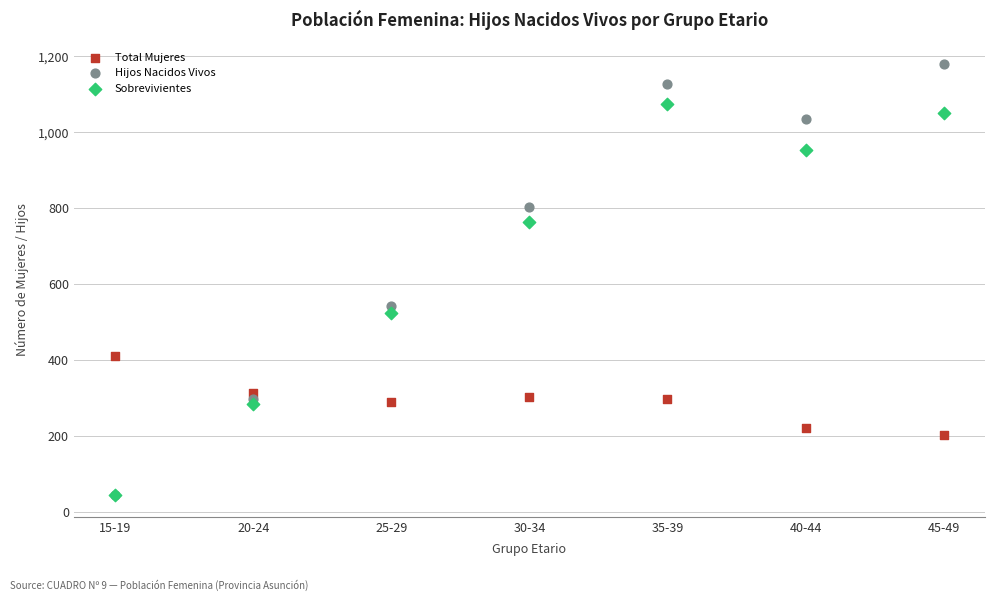

In the Sobrevivientes series, what Y value is closest to 559?

525